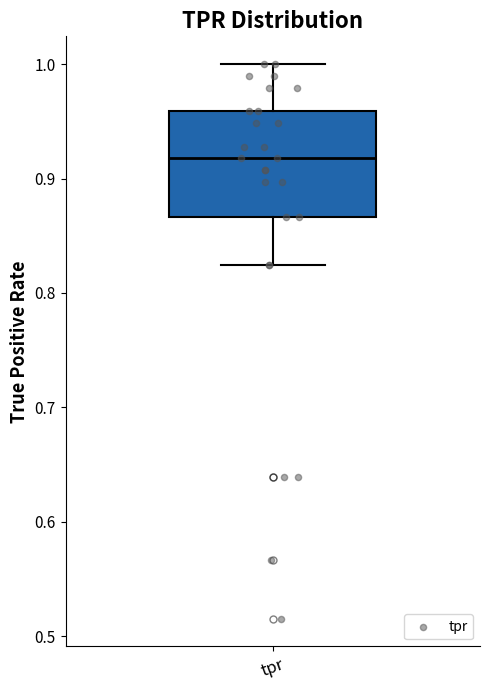

Where does the upper whisker of the box for tpr end on the y-axis? The values are not printed on the chart, so give them approximately, as read against the axis.

1.00